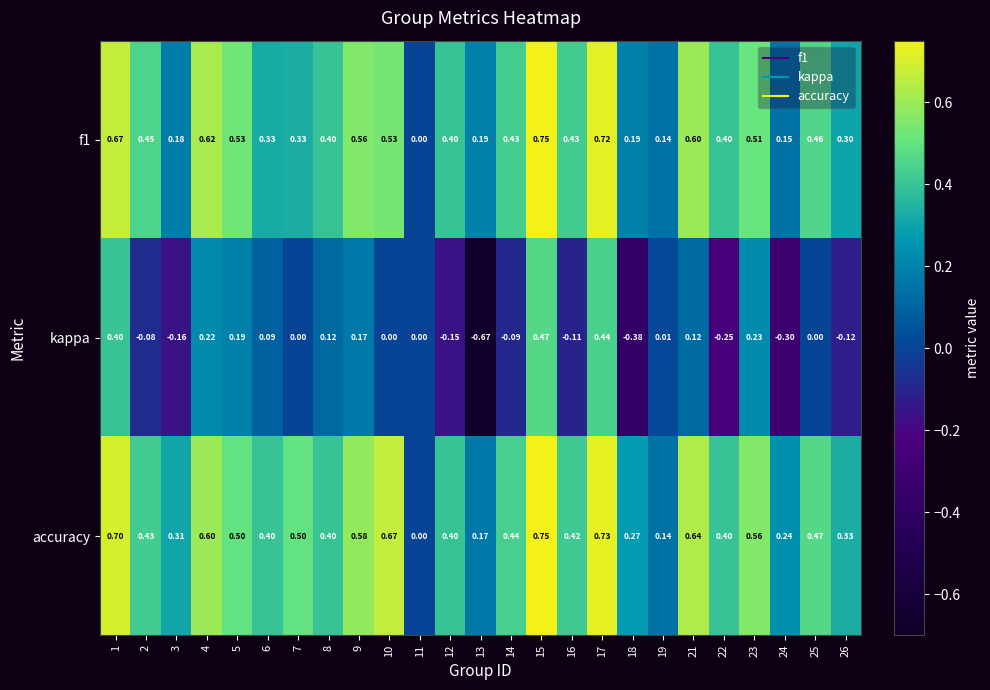

Which series has the widest spread of values?

kappa